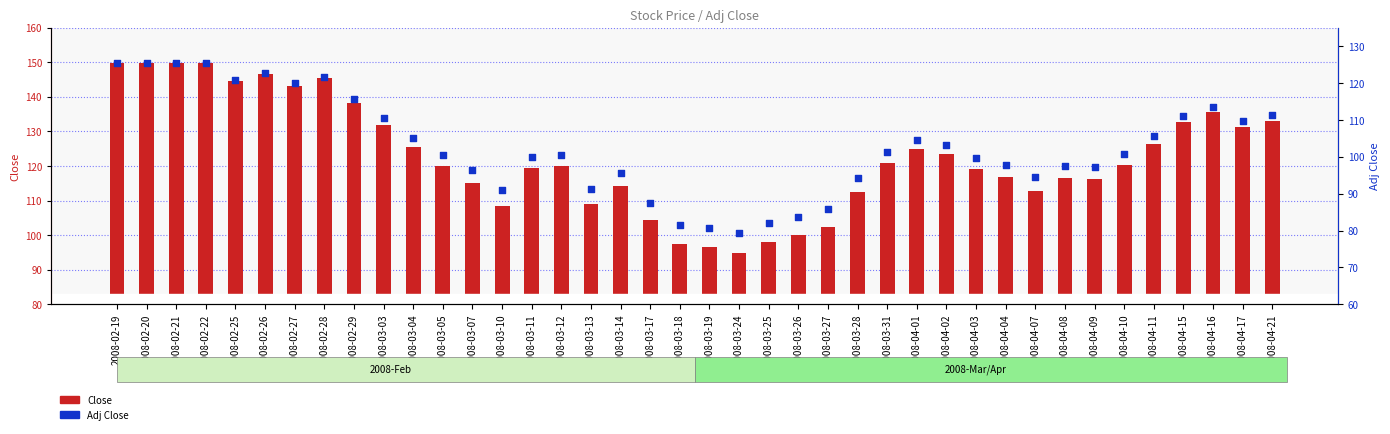

Is the value of Close at 2008-02-26 greater than the value of Adj Close at 2008-02-29?

Yes